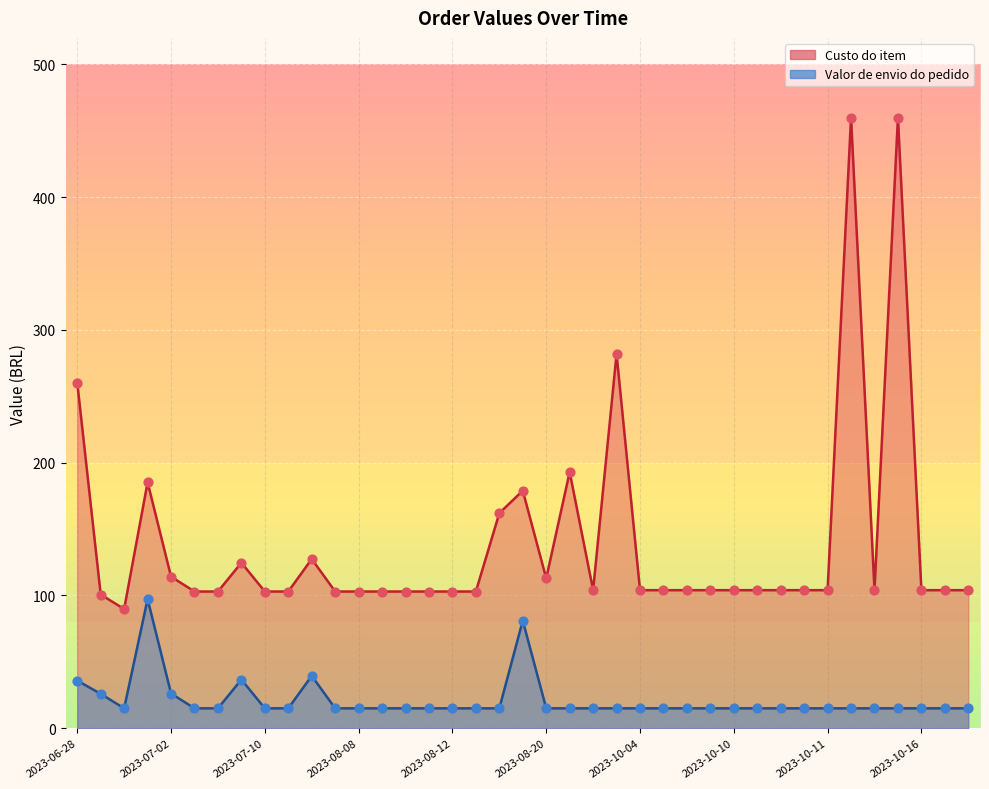

Which series reaches the minimum Y coordinate?

Valor de envio do pedido